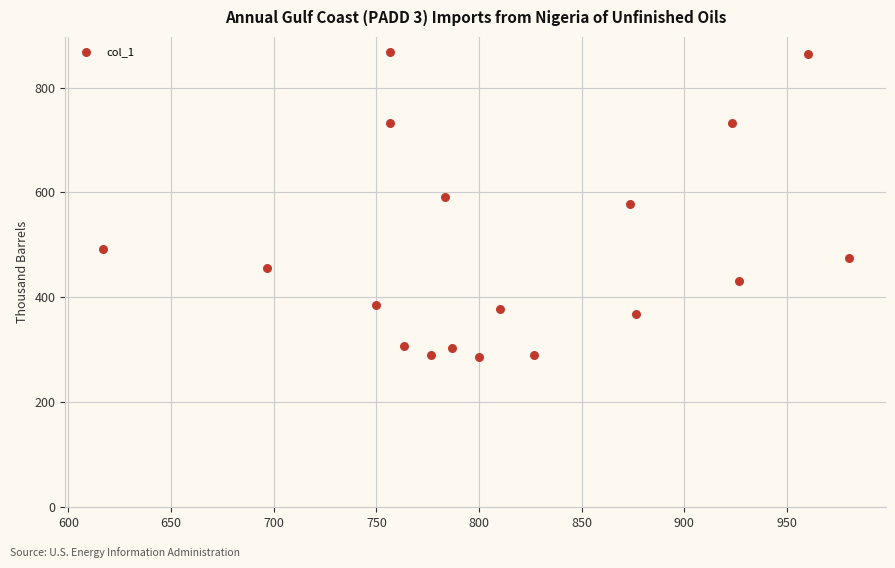

What is the range of X values (max minus min)?

363.3